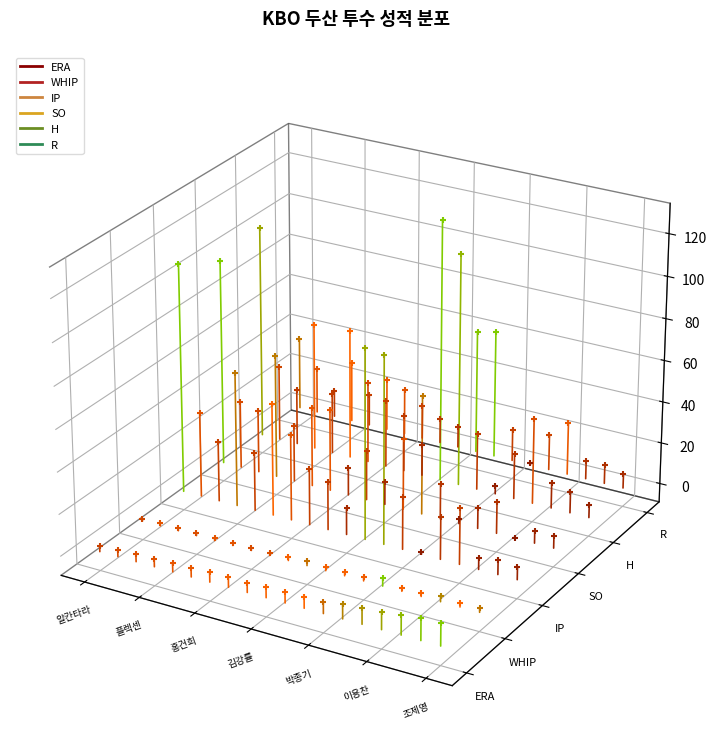

Is the value of ERA at 알칸타라 greater than the value of WHIP at 플렉센?

No